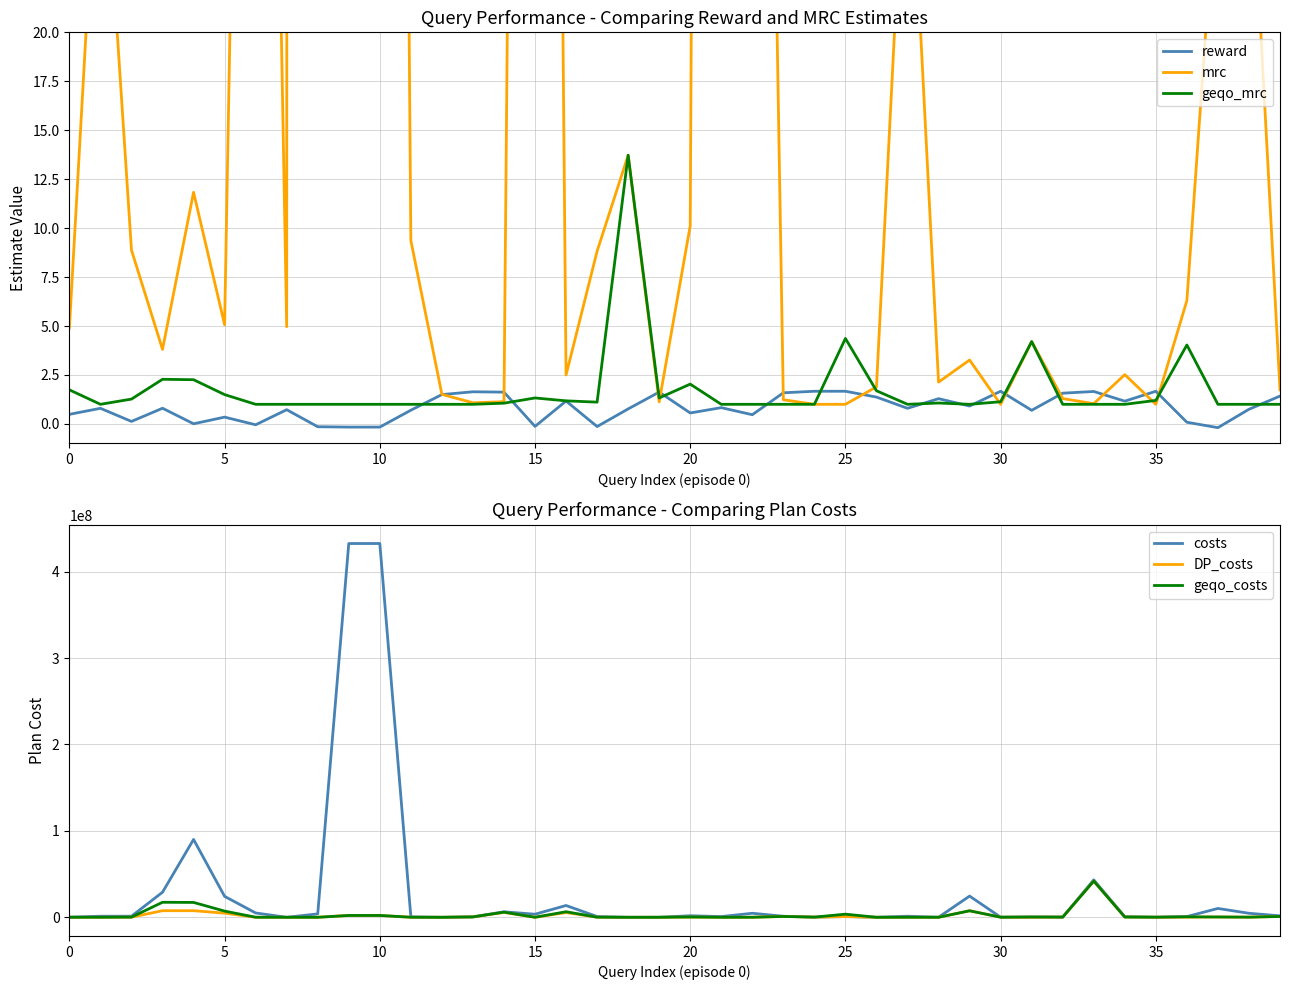

True or false: costs has more than 0 points higher than both neighbors.

True